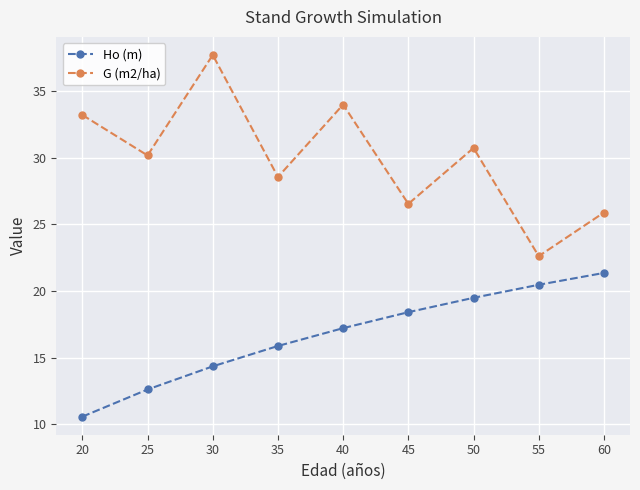

At which category does G (m2/ha) reach its first local valley?

25